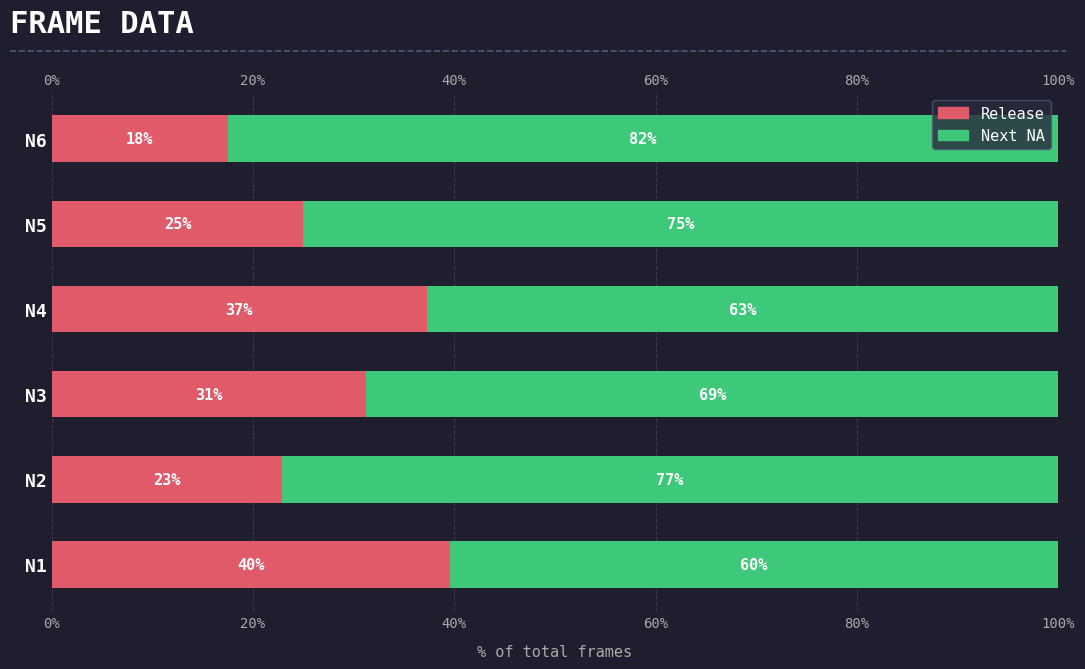

Rank the series at N5 from highest to lowest value.

Next NA, Release